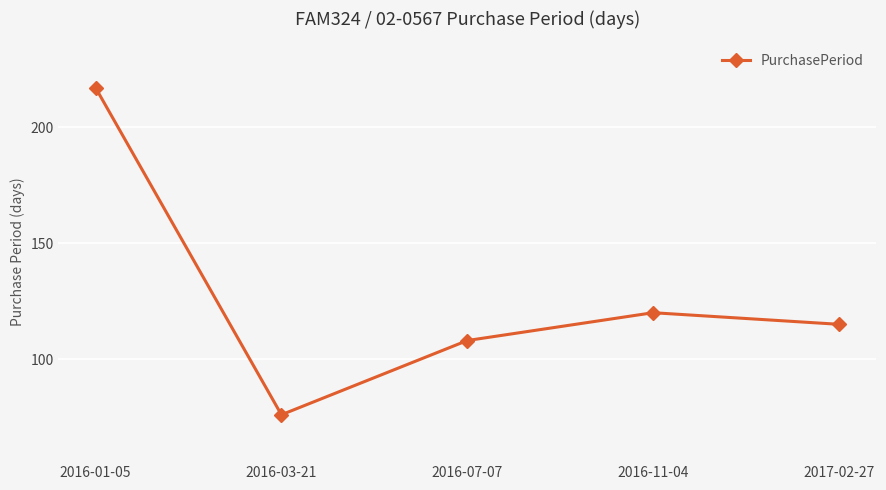

The value at 2016-03-21 is 51. True or false?

False